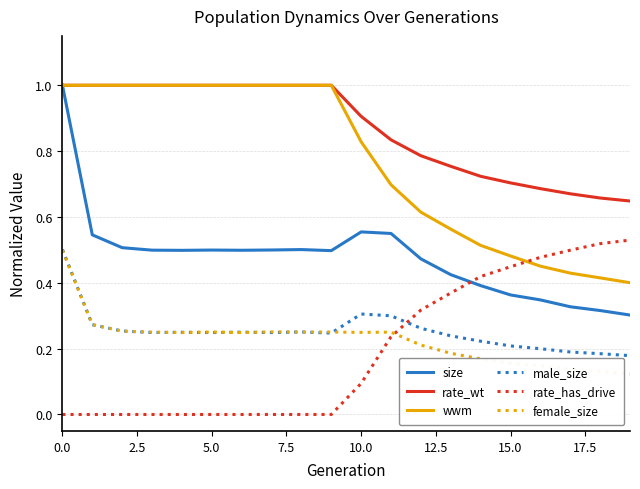

What is the maximum value shown in the chart?

1.0